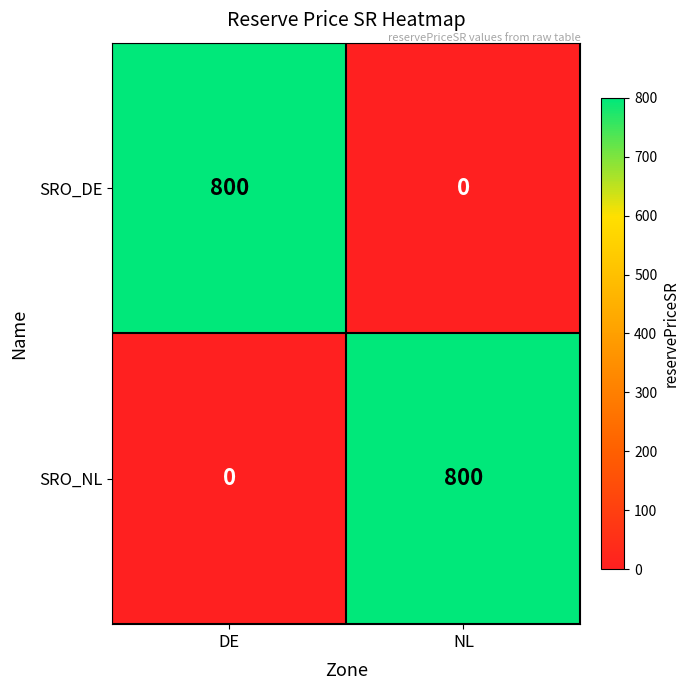

What is the difference between the highest and lowest values at NL?

800